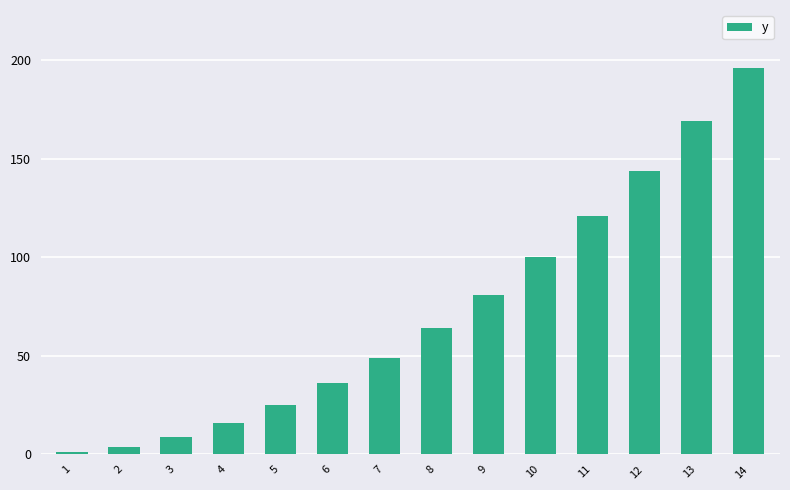

What is the value of the 14th bar from the left?

196